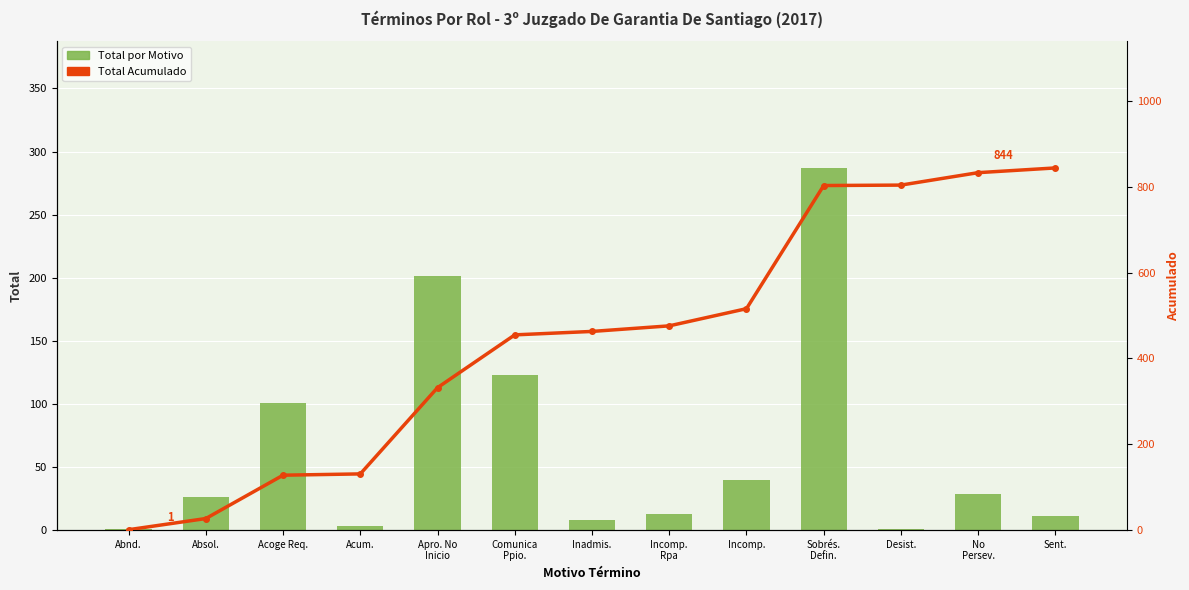

What is the value of the Acumulado bar at the 7th from the left?

463